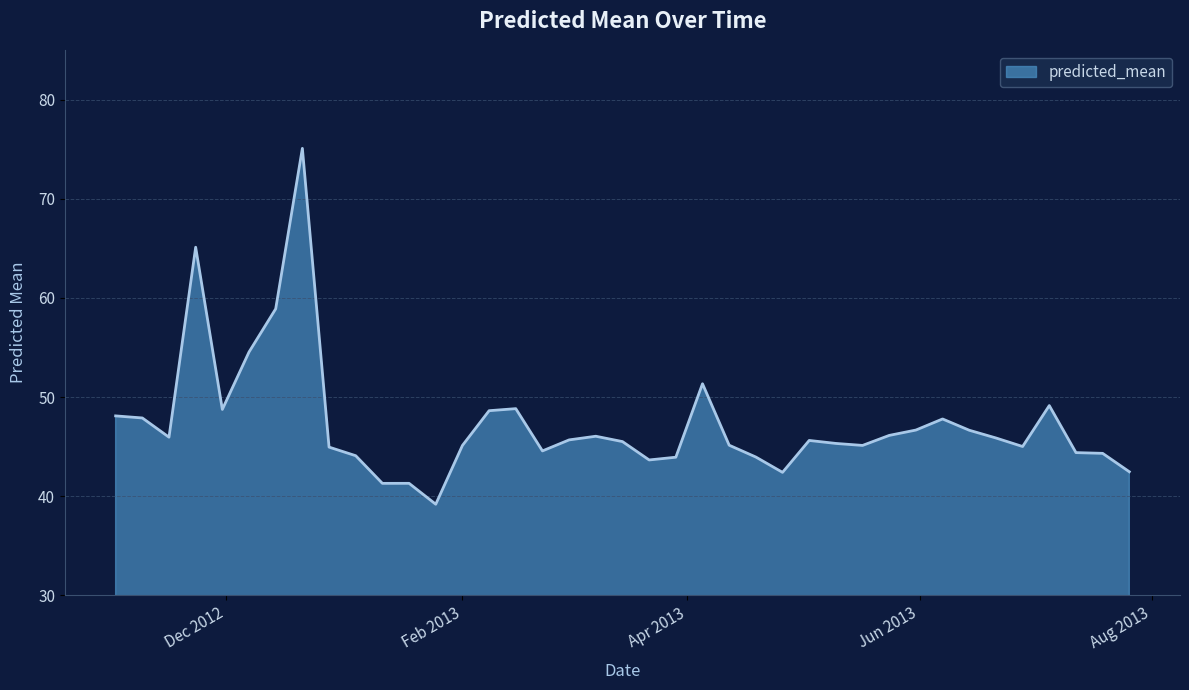

What is the smallest value displayed?

39.2